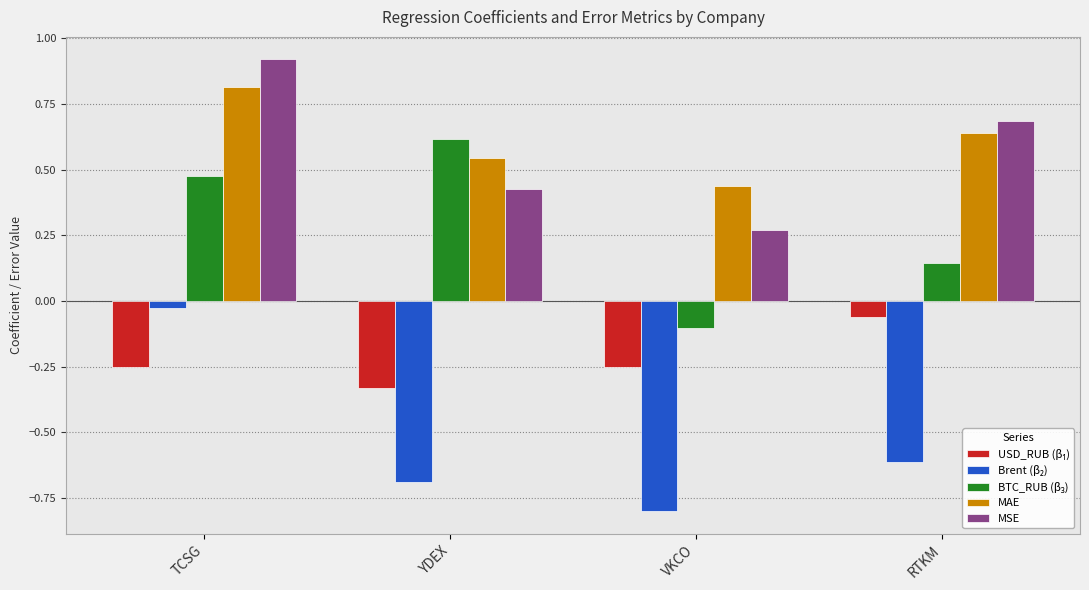

List the labels in order of MSE value, smallest first.

VKCO, YDEX, RTKM, TCSG